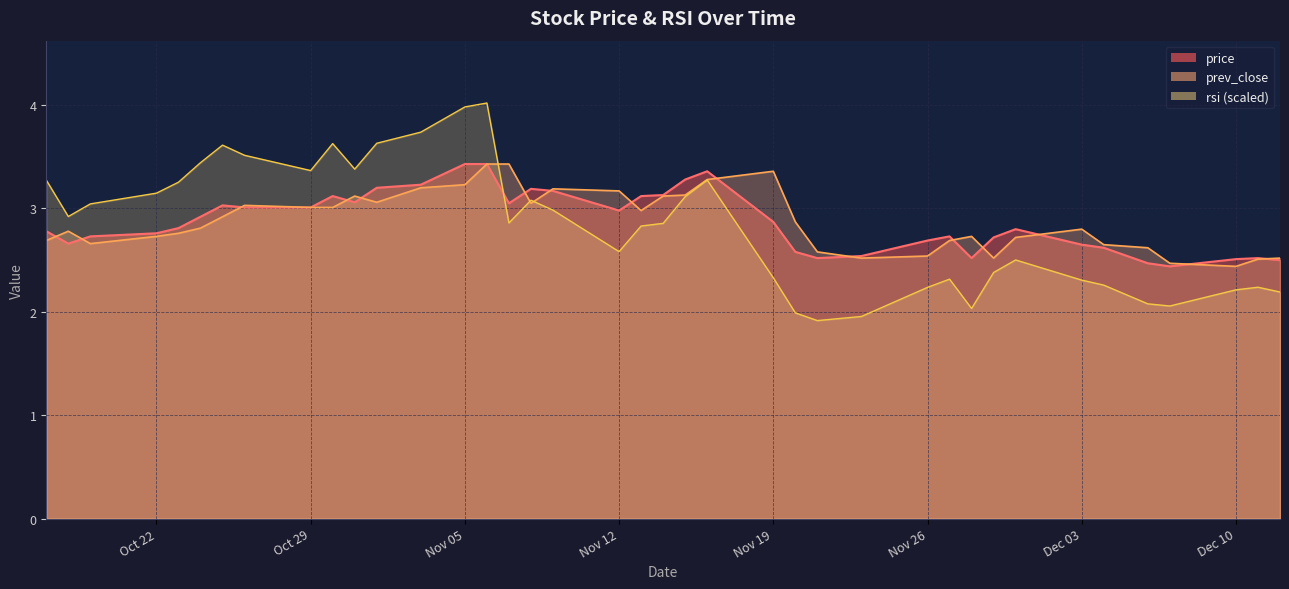

Where is the first local maximum for prev_close?

2018-10-18